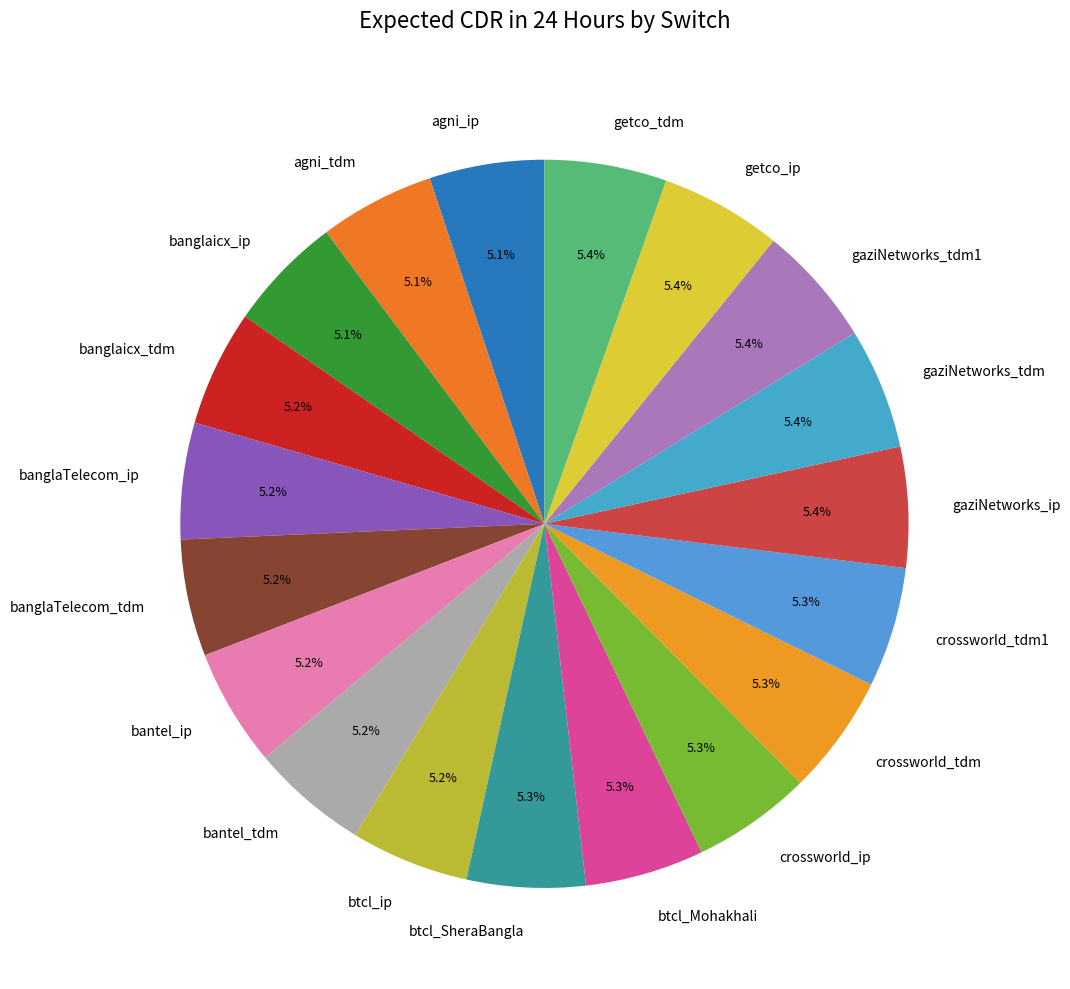

The banglaTelecom_ip slice represents 5% of the pie. True or false?

True